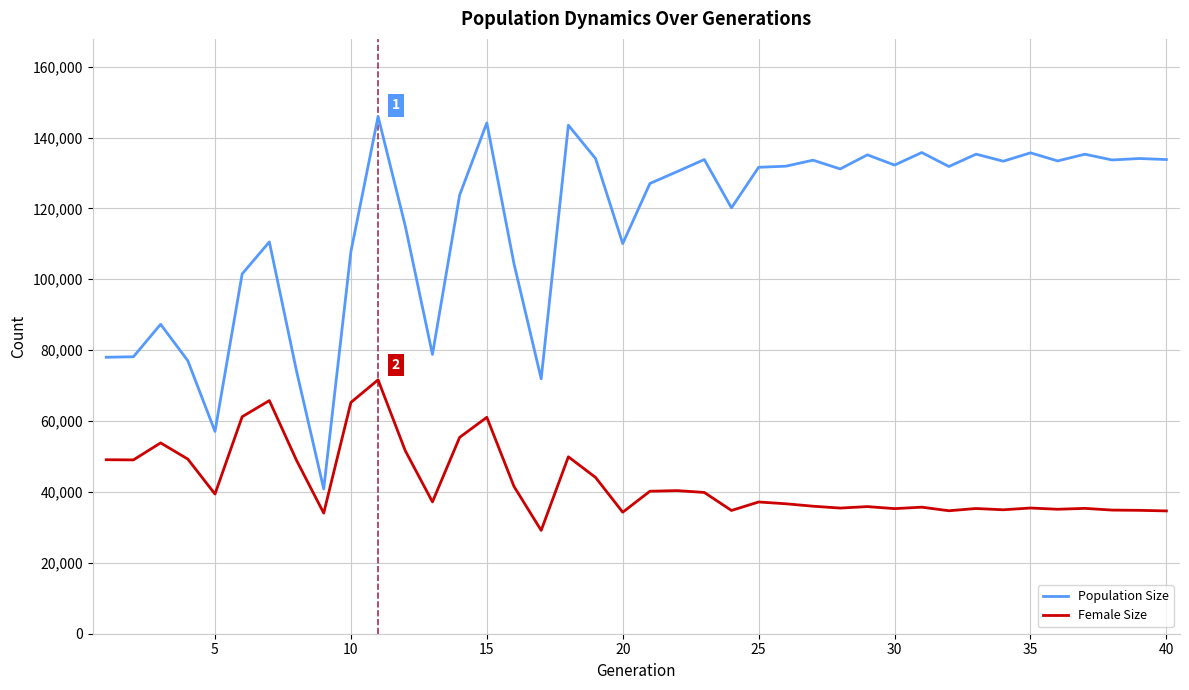

Does the chart have visible grid lines?

Yes